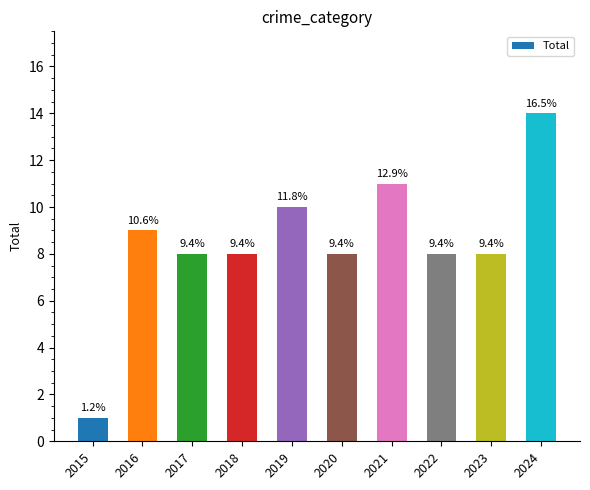

Does the chart contain any negative values?

No